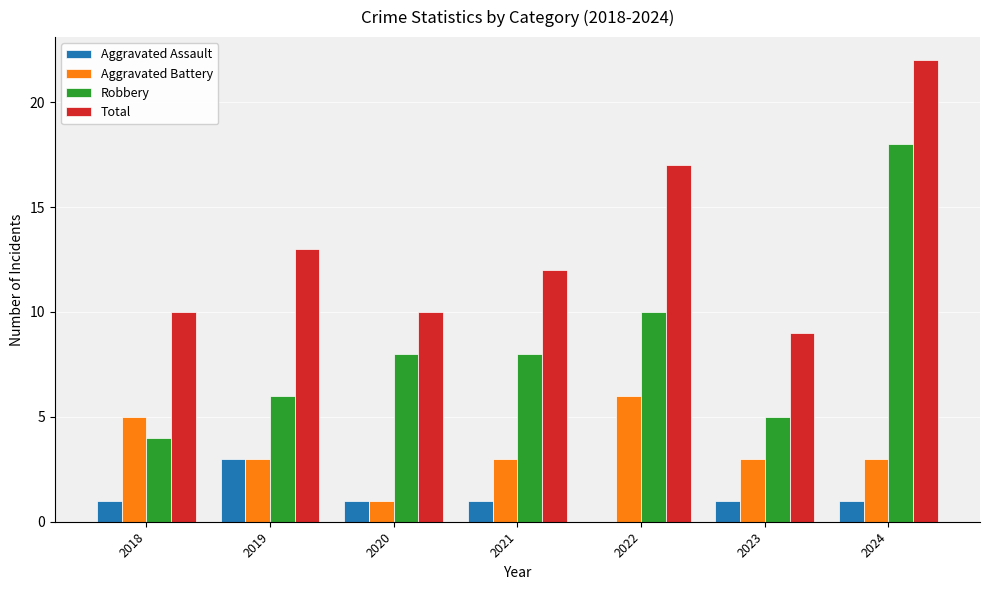

Which series has the widest spread of values?

Robbery